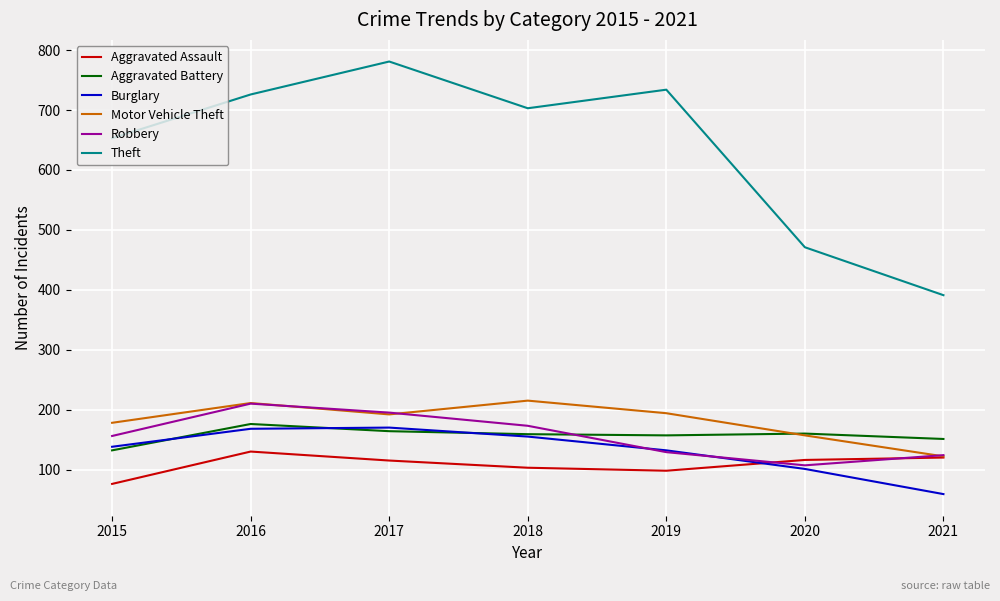

Is the value of Burglary at 2016 greater than the value of Aggravated Assault at 2019?

Yes